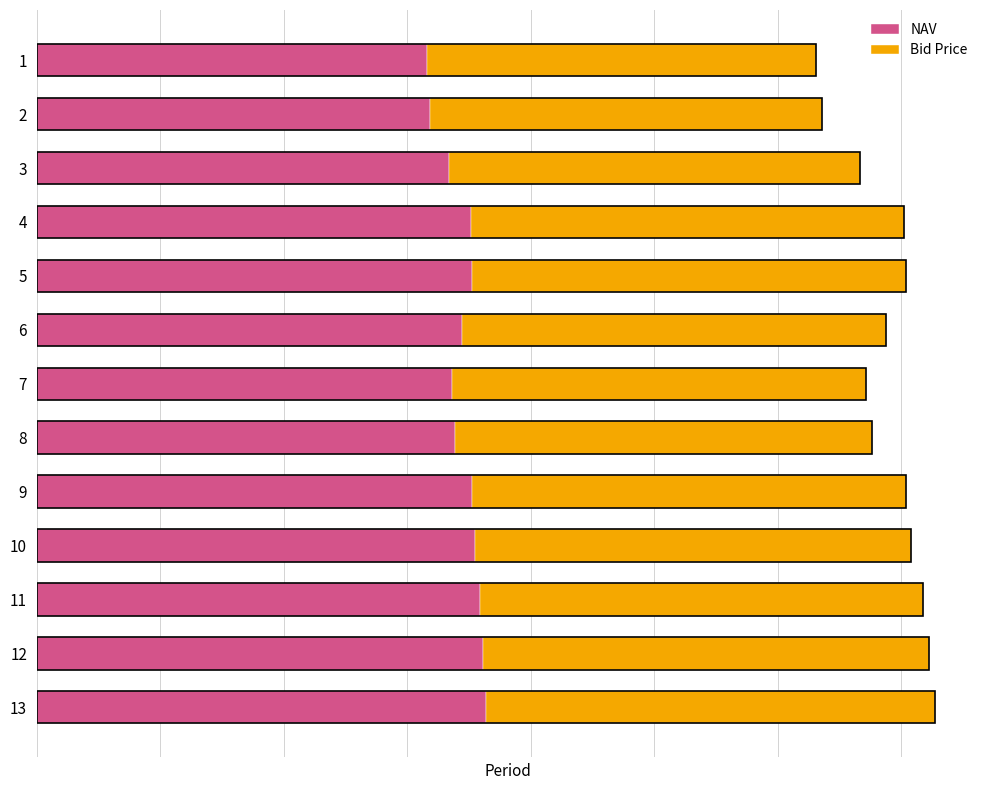

What is the value of the NAV bar at the 5th from the left?

17.6